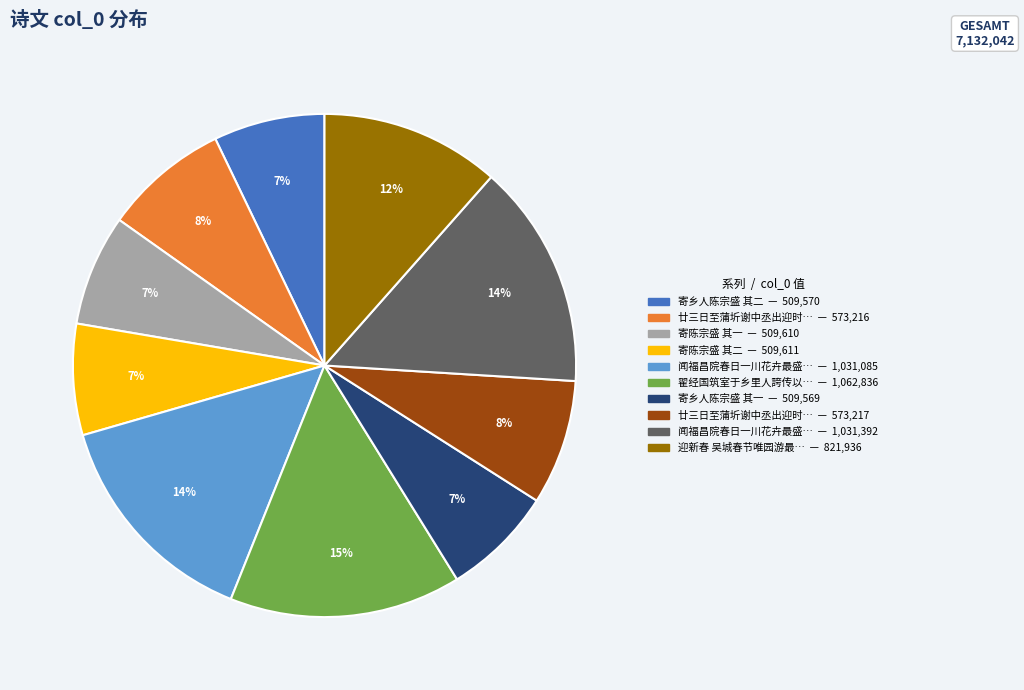

To the nearest percent, what is the average slice percentage?

10%